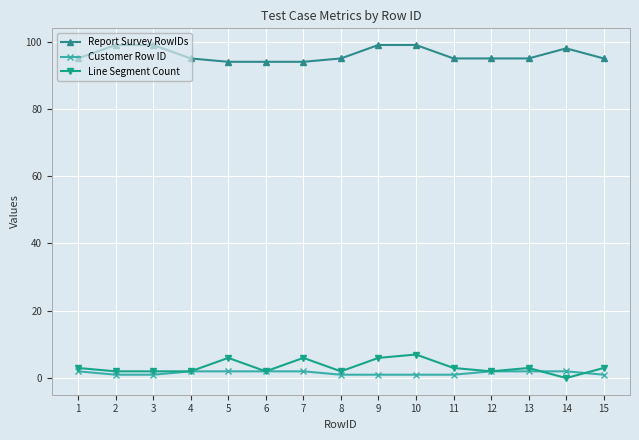

Which category has the highest value in the Line Segment Count series?

10